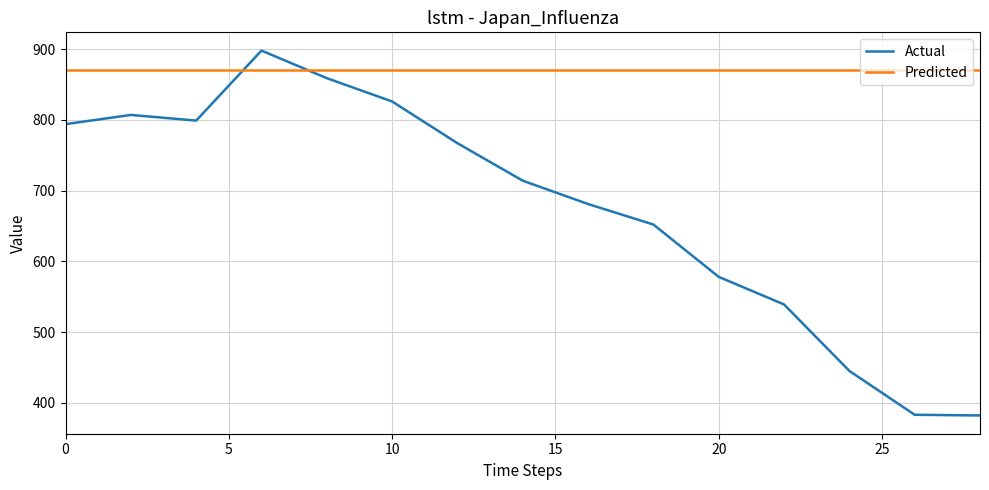

How many times do Predicted and Actual cross each other?

2